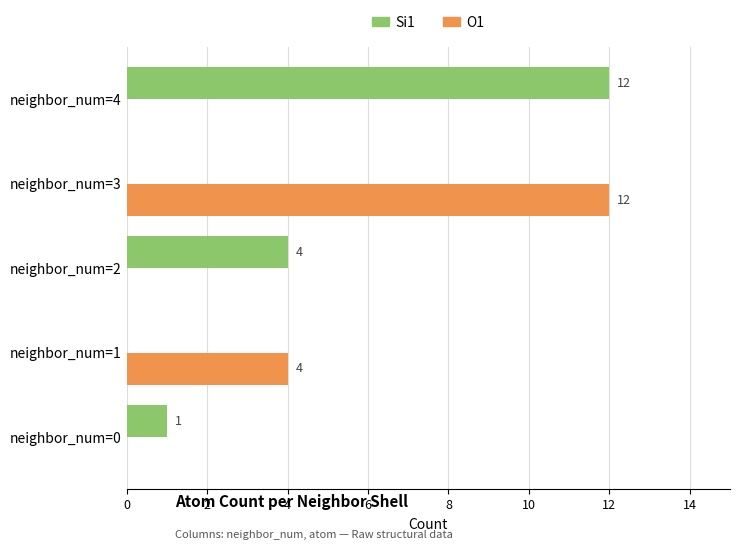

Where is Si1 nearest to the value 6?

neighbor_num=2